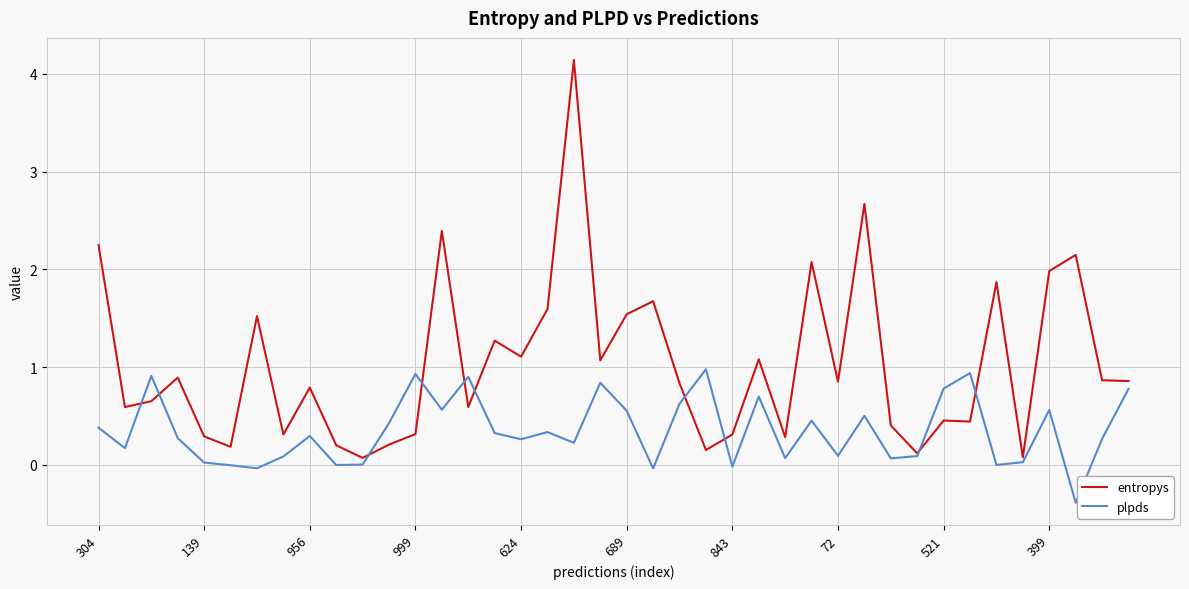

Which series has the largest range (max minus min)?

entropys